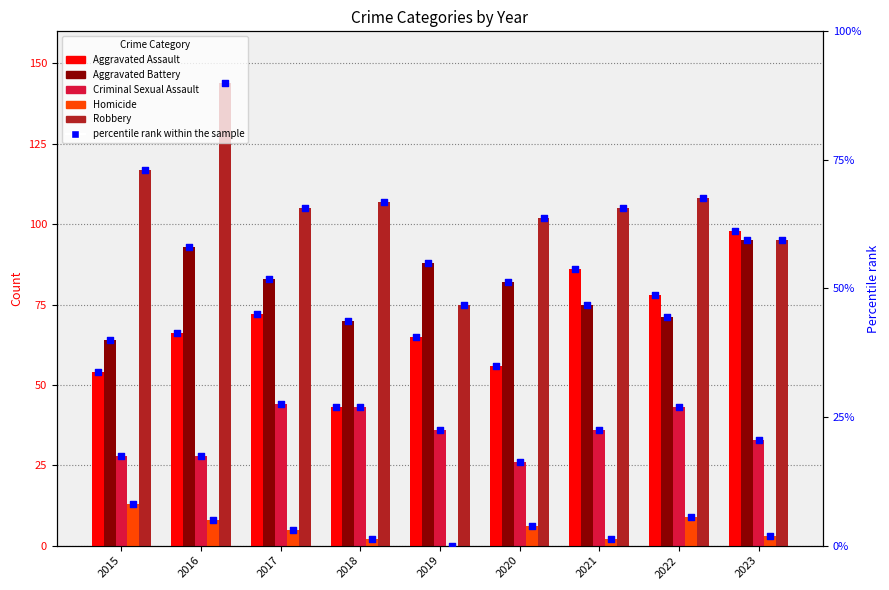

What is the total value across all series at 2022?

292.9